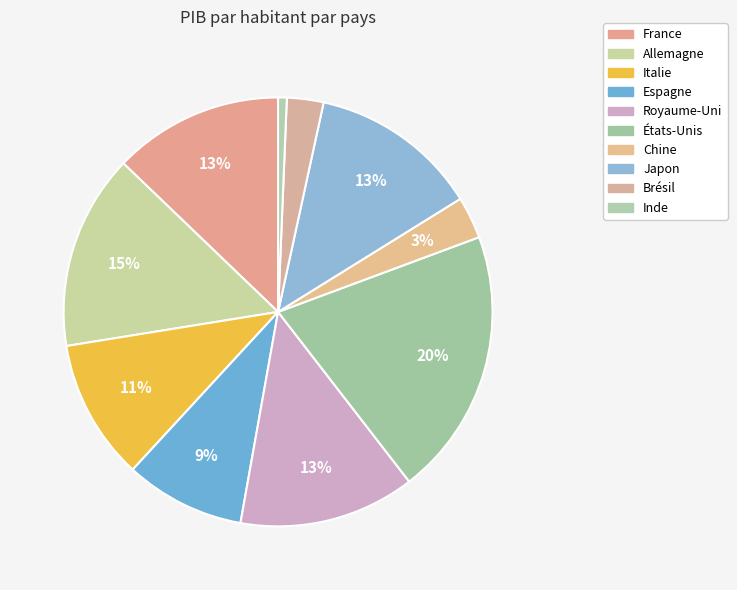

Rank the categories by value from lowest to highest.

Inde, Brésil, Chine, Espagne, Italie, Japon, France, Royaume-Uni, Allemagne, États-Unis